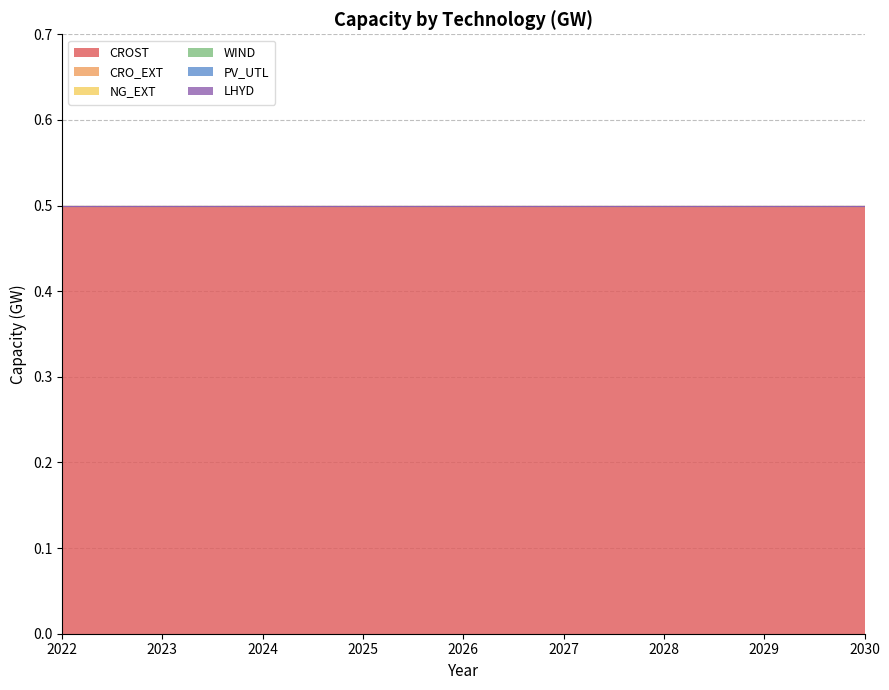

True or false: CRO_EXT has a value of 0.0 at 2023.

True